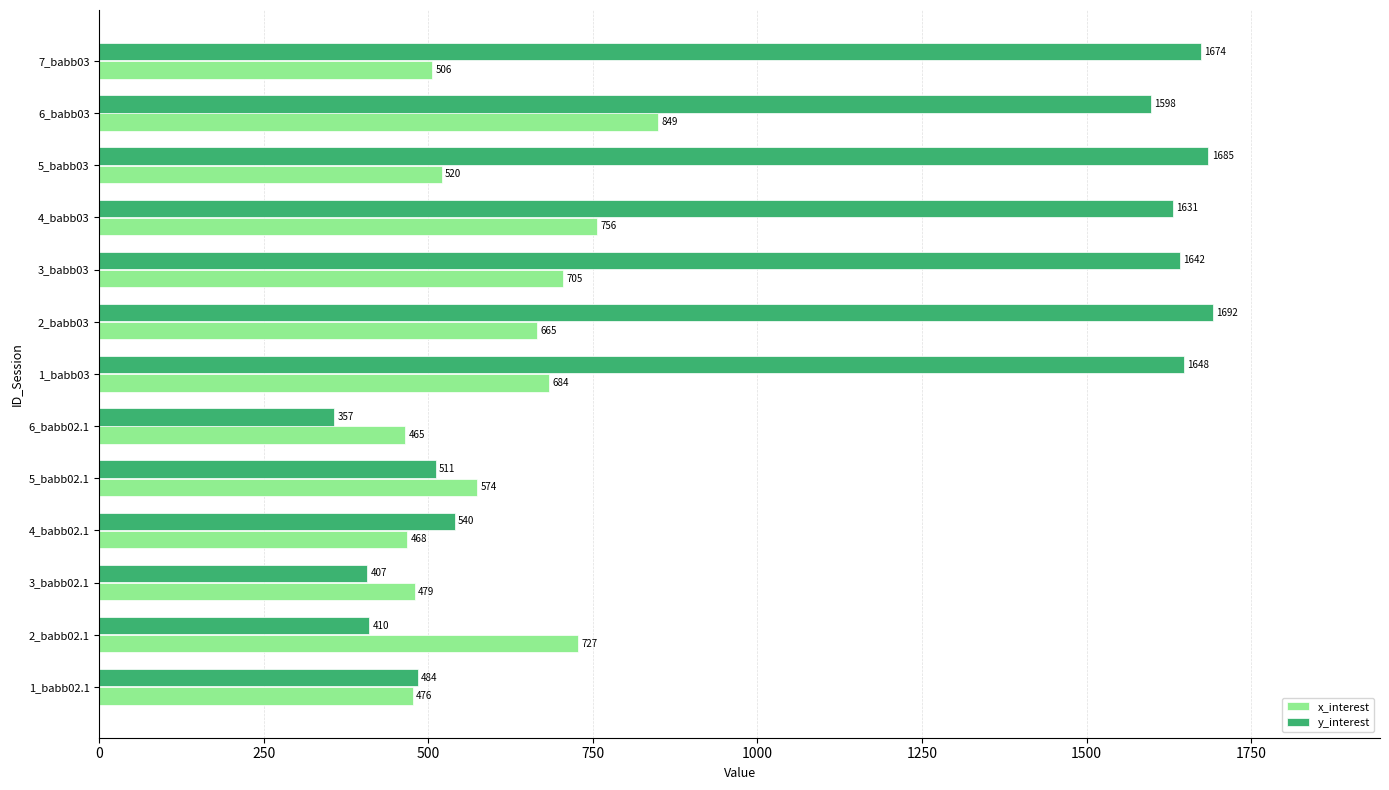

True or false: y_interest has a value of 410 at 2_babb02.1.

True